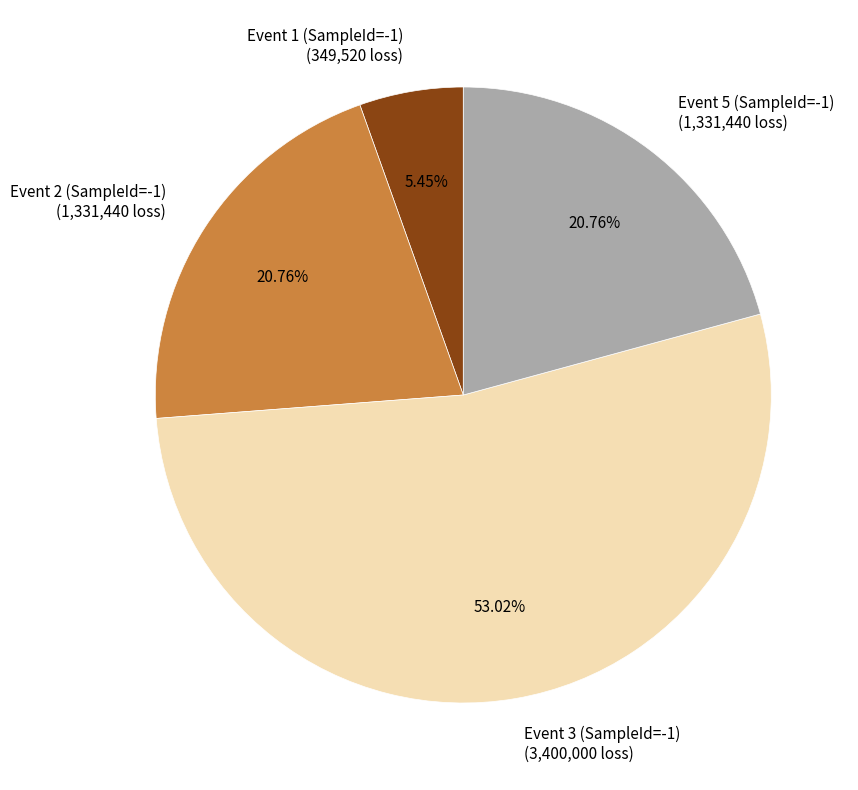

What percentage is NOT represented by Event 3 (SampleId=-1)?

47.0%